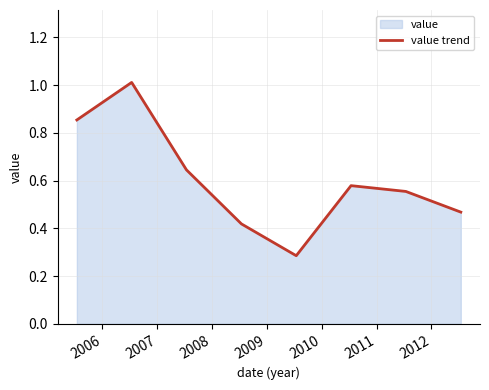

What is the minimum value shown in the chart?

0.3